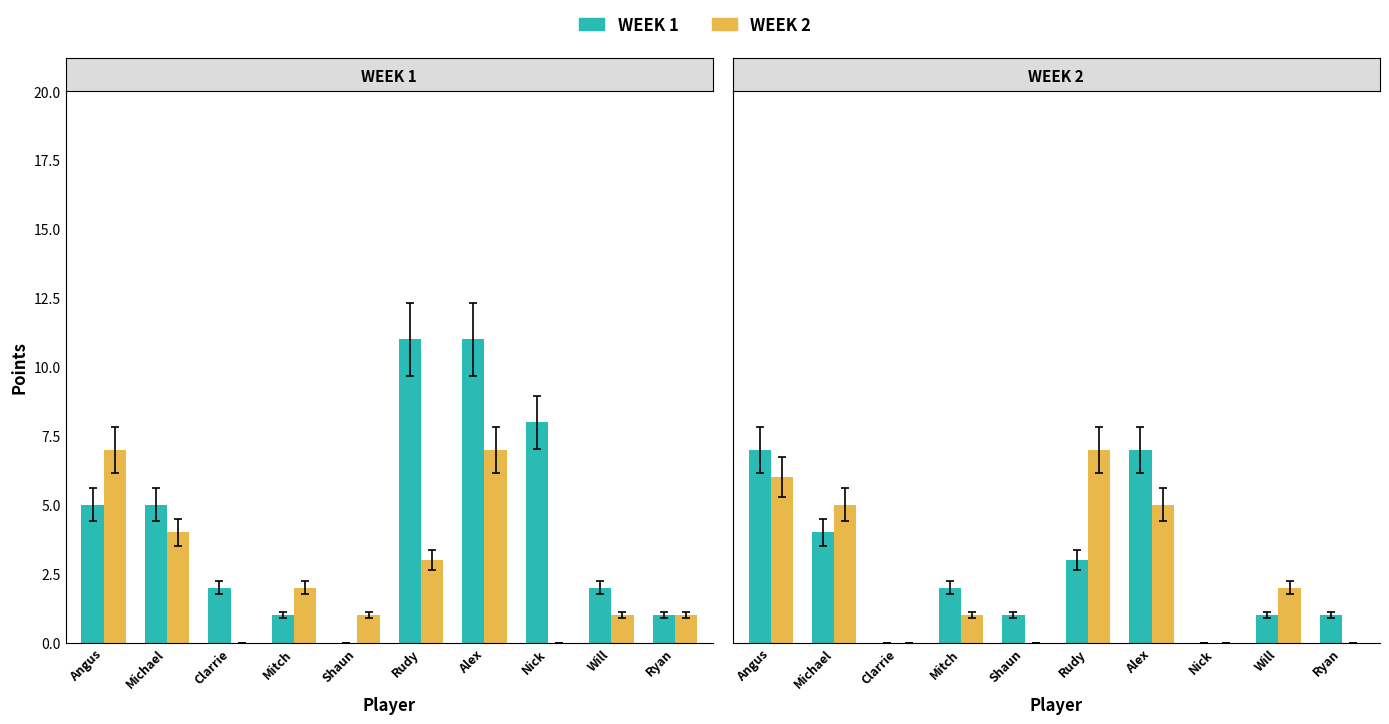

True or false: WEEK 2 has a value of 1 at Mitch.

True